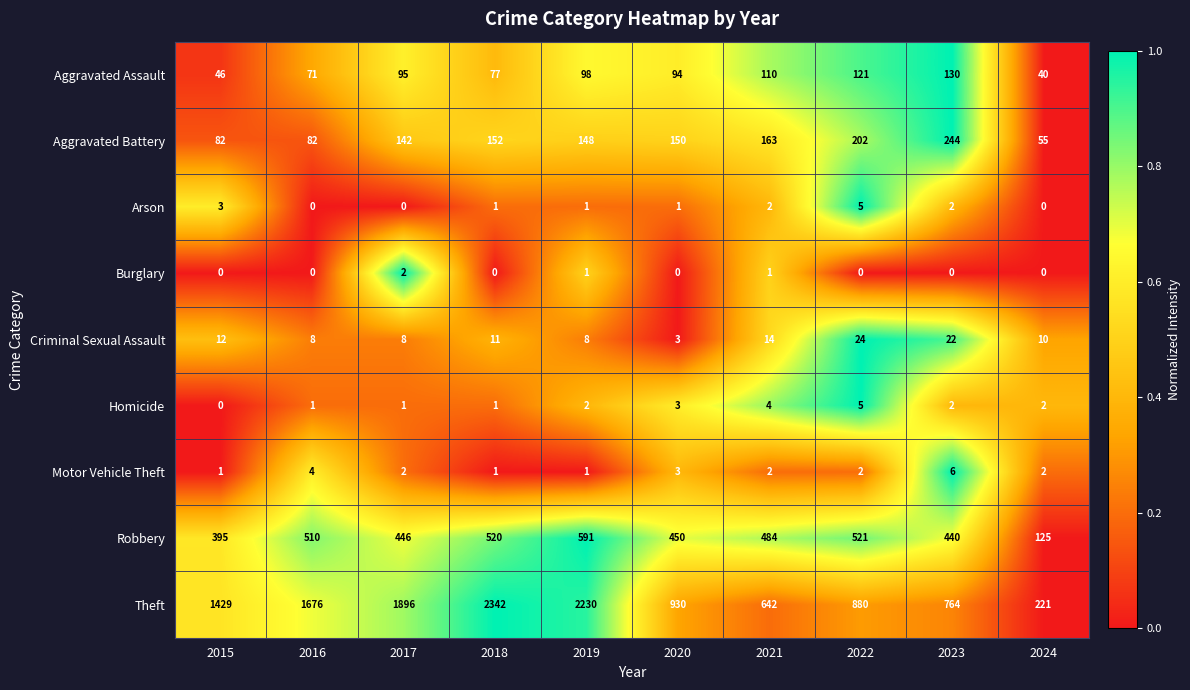

What is the maximum value for Arson?

5